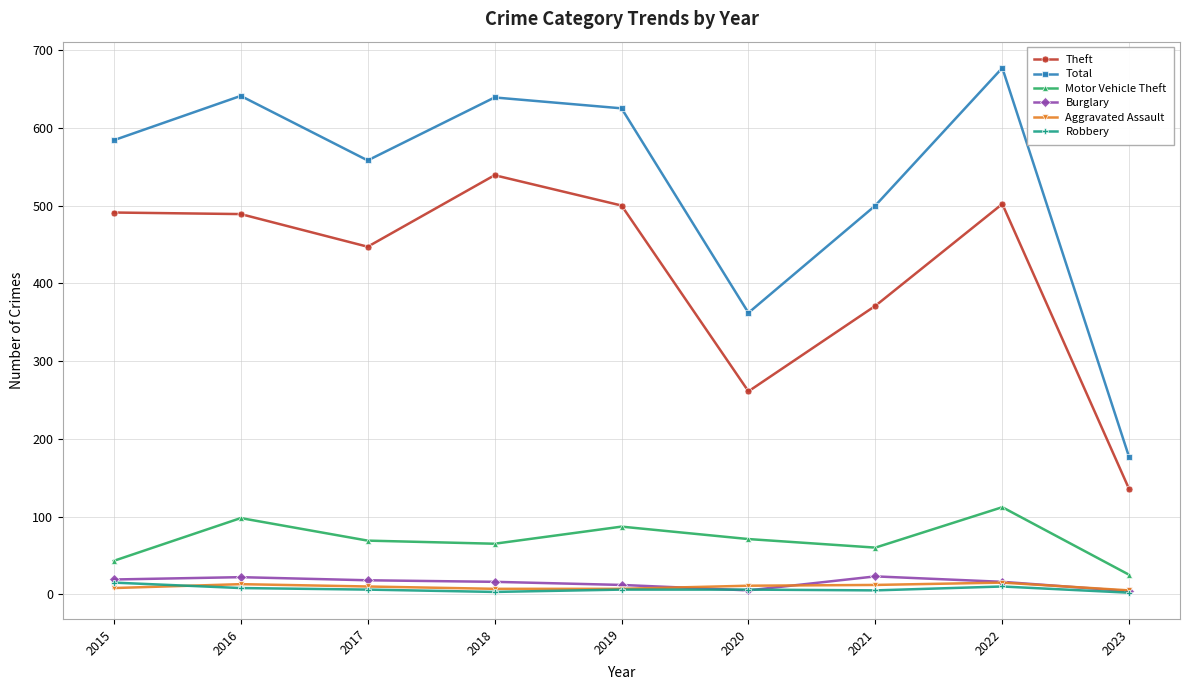

Which series has the widest spread of values?

Total